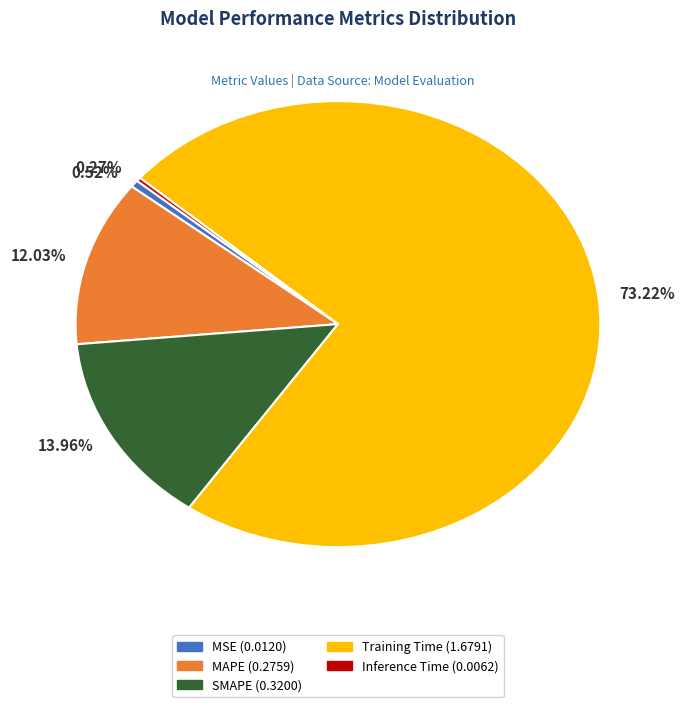

Is there any slice that represents more than half of the pie?

Yes